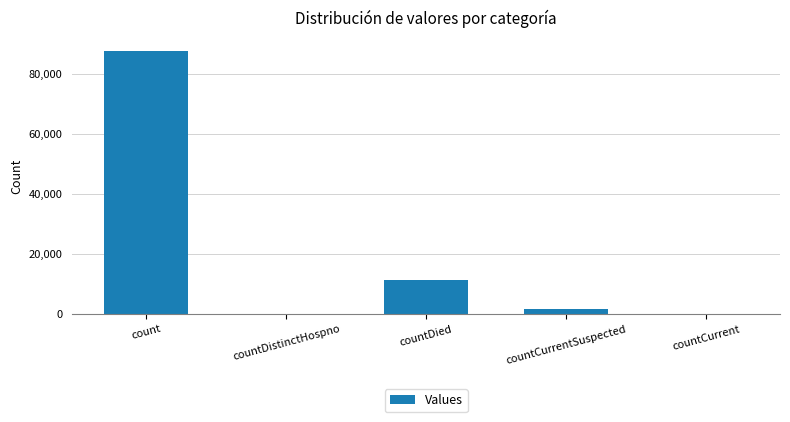

Which category has the highest value across all series?

count